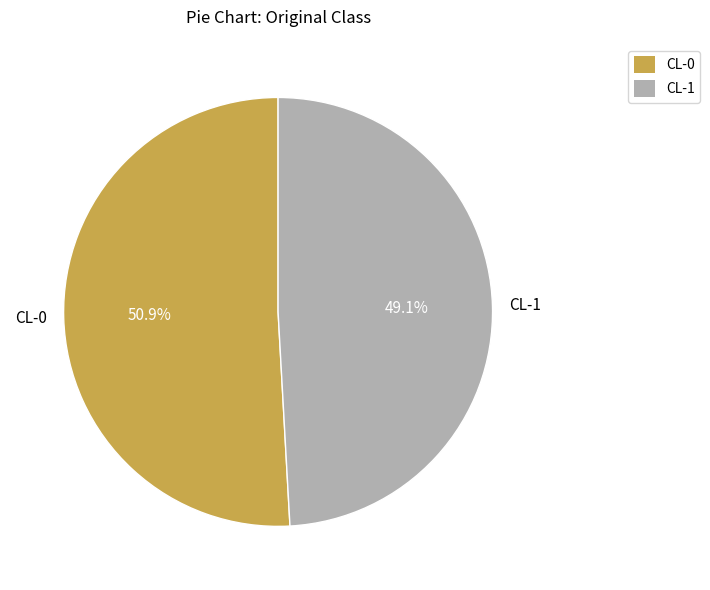

Count the number of slices in the pie.

2